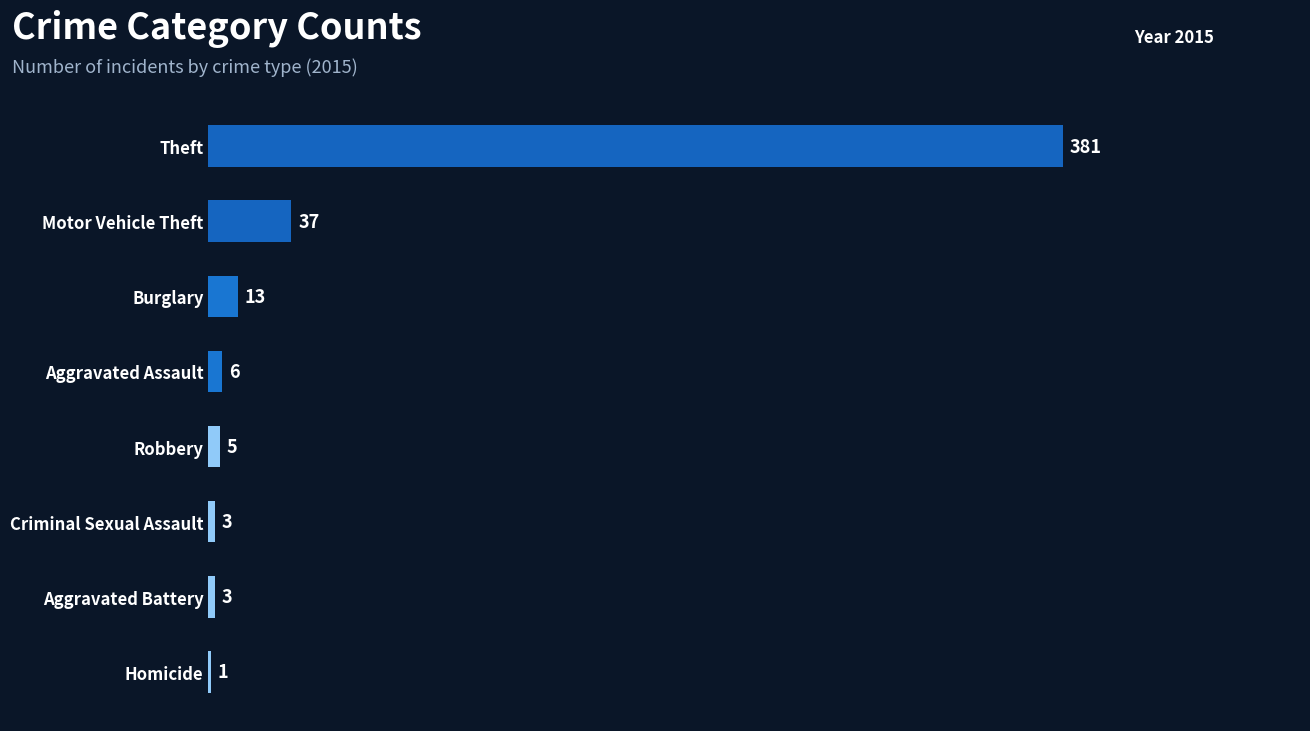

What is the maximum value shown in the chart?

381